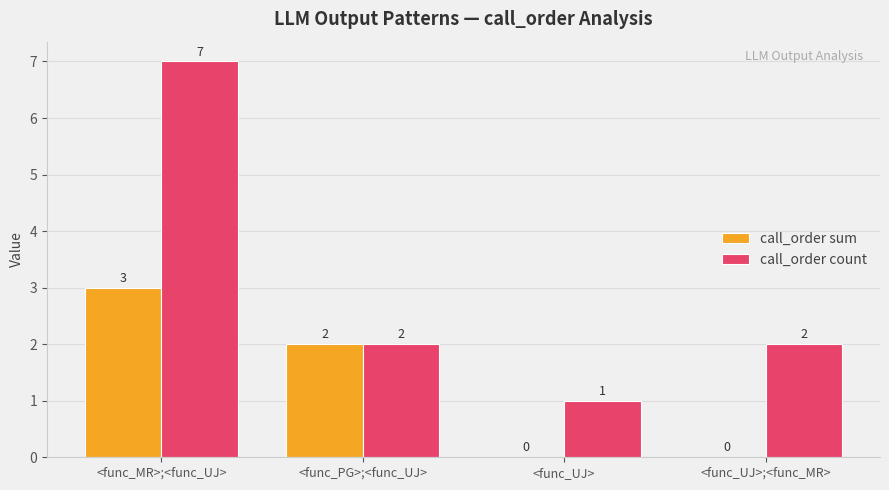

What is the maximum value for call_order sum?

3